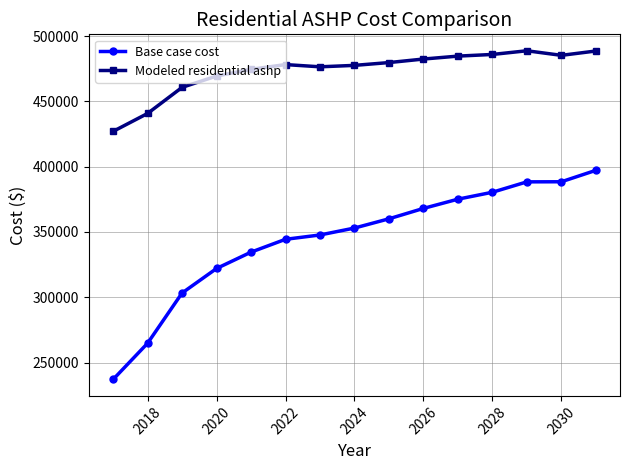

True or false: Base case cost and Modeled residential ashp cross at least once.

False